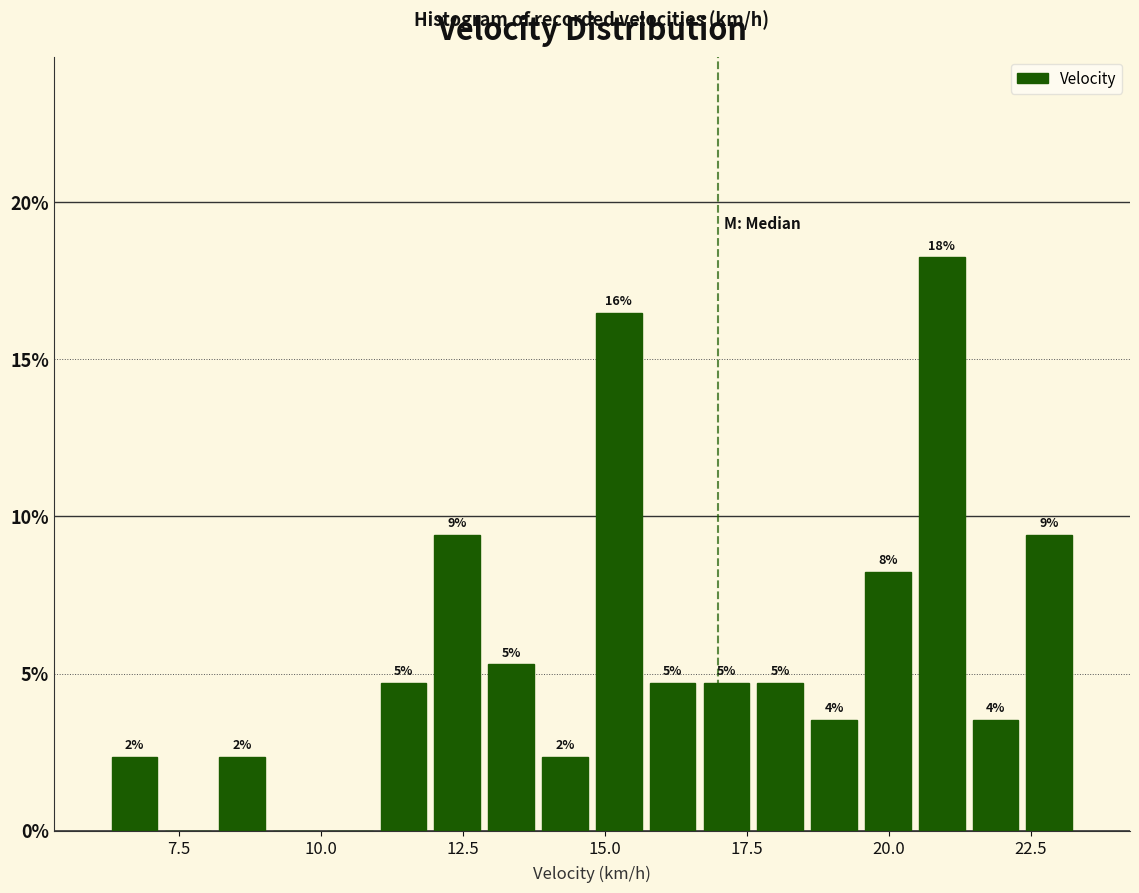

Around what value on the x-axis is the tallest bar? Give the approximate position of its centre, as read against the axis.

21.0